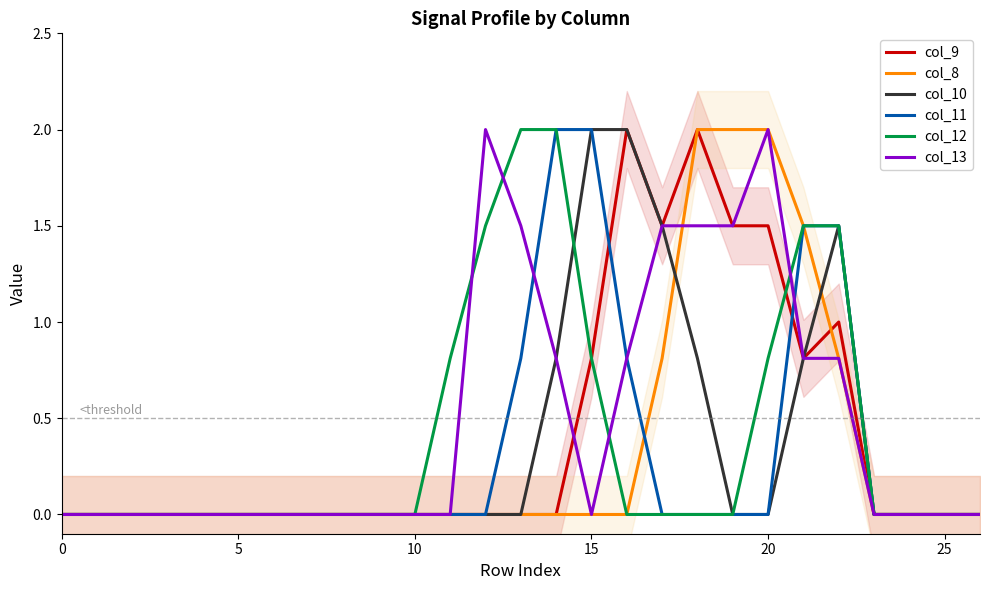

Where is col_12 nearest to the value 1?

11